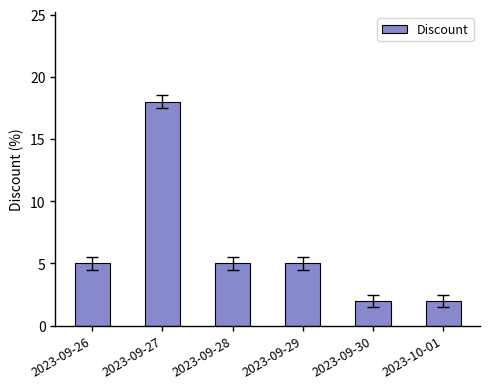

Reading left to right, list all the values displayed in this chart.

5	18	5	5	2	2